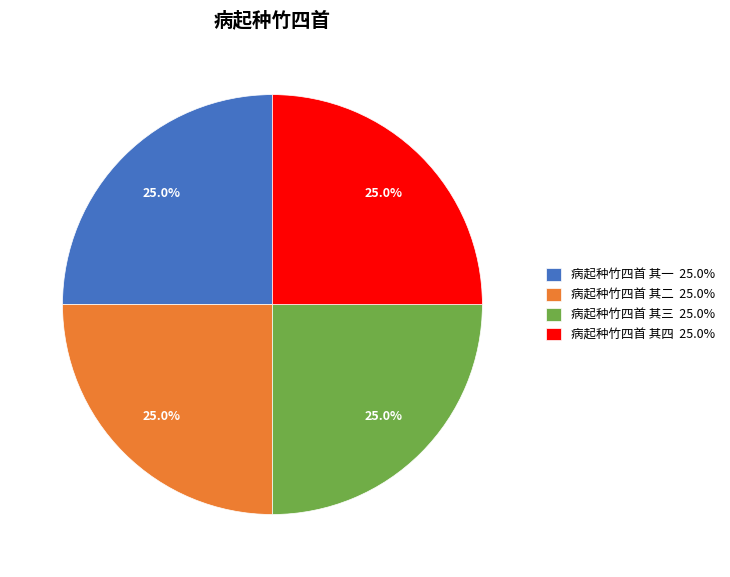

What portion of the pie excludes 病起种竹四首 其一?

75.0%